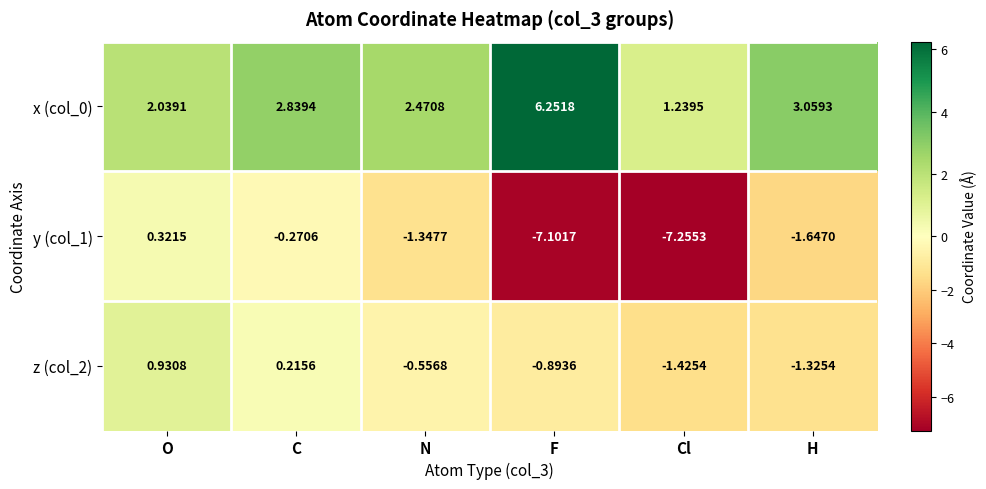

Which series has the largest range (max minus min)?

y (col_1)